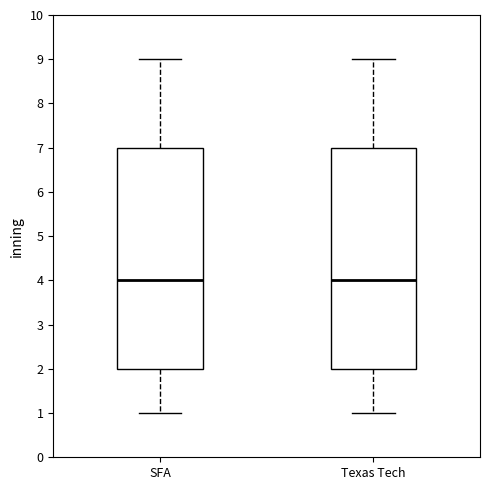

Reading left to right, read every box against the y-axis: the position of its median line, the range the box covers, and the ends of its whiskers. The values are not printed on the chart, so give them approximately, as read against the axis.

SFA: median 4, box 2 to 7, whiskers 1 to 9
Texas Tech: median 4, box 2 to 7, whiskers 1 to 9